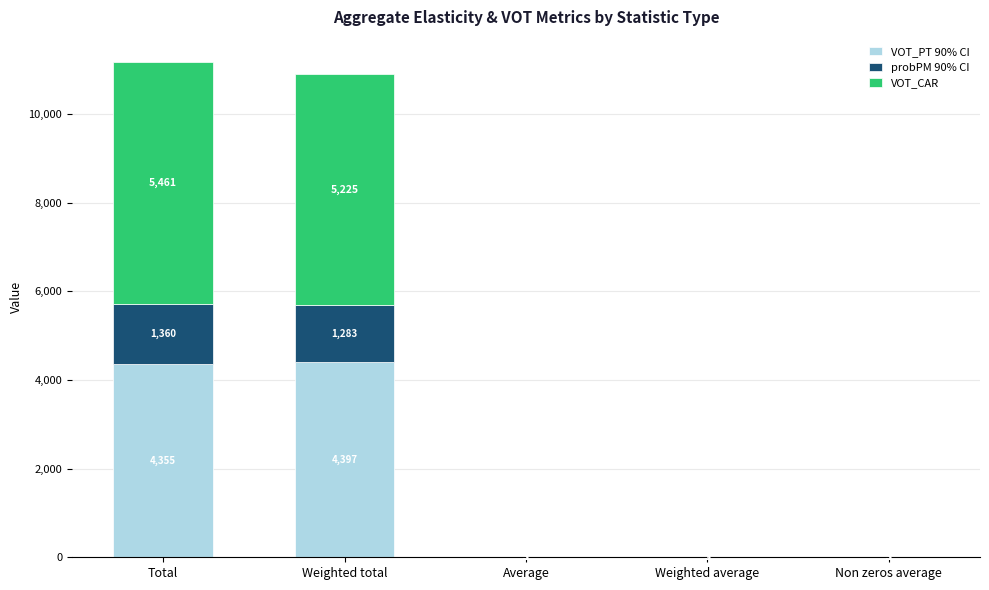

Between Total and Weighted total, which series saw the biggest shift?

VOT_CAR